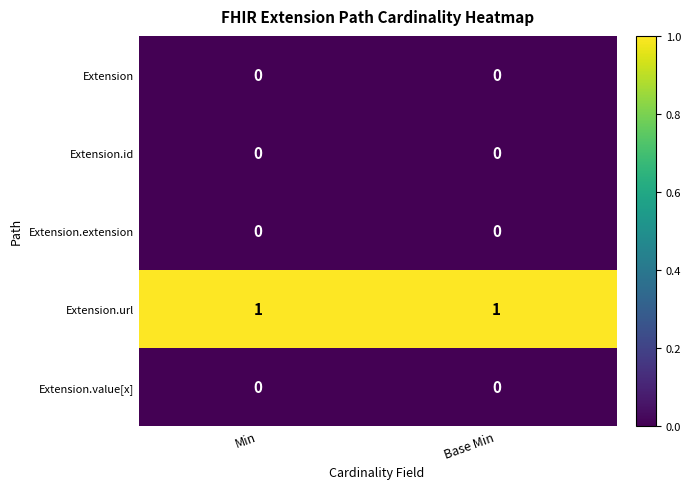

The value of Extension.extension at Min is 0. True or false?

True